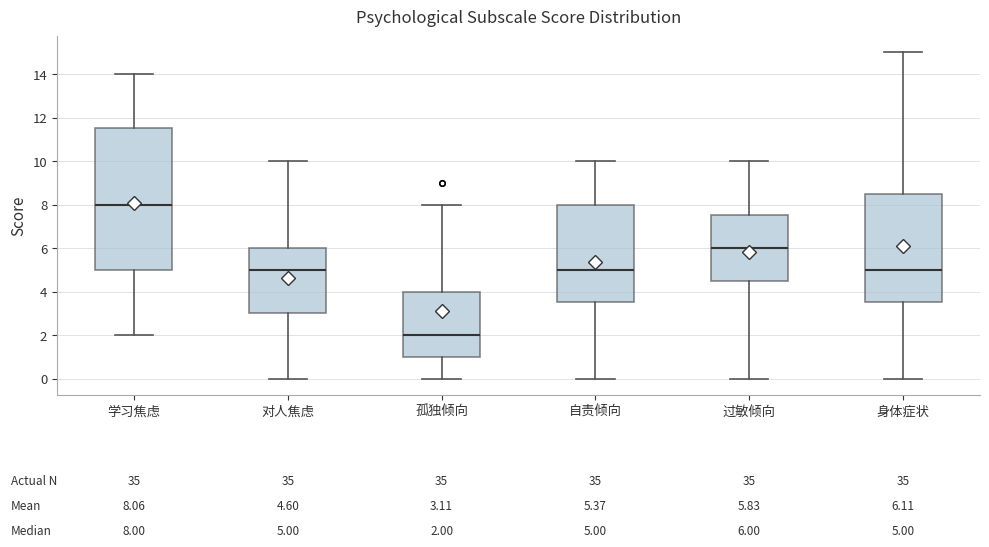

Which box's median line is the highest?

学习焦虑